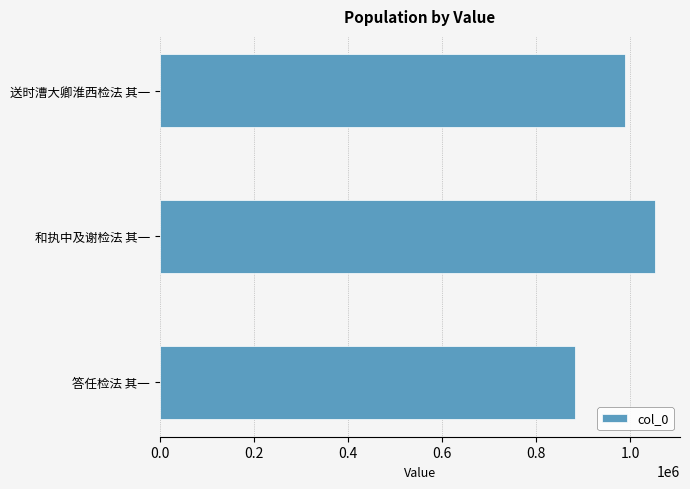

Where is the data nearest to the value 967775?

送时漕大卿淮西检法 其一